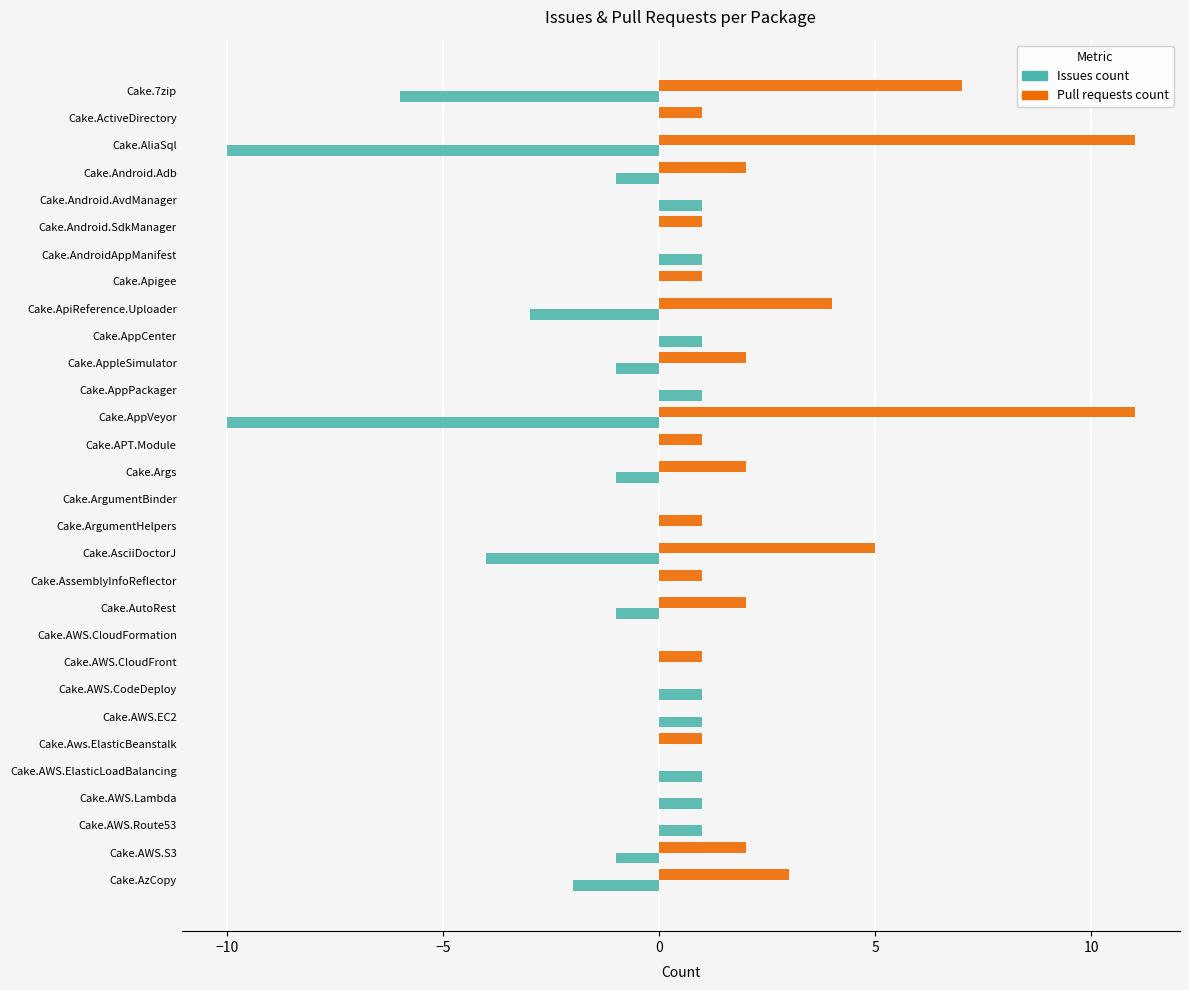

Where is Issues count nearest to the value -4?

Cake.AsciiDoctorJ